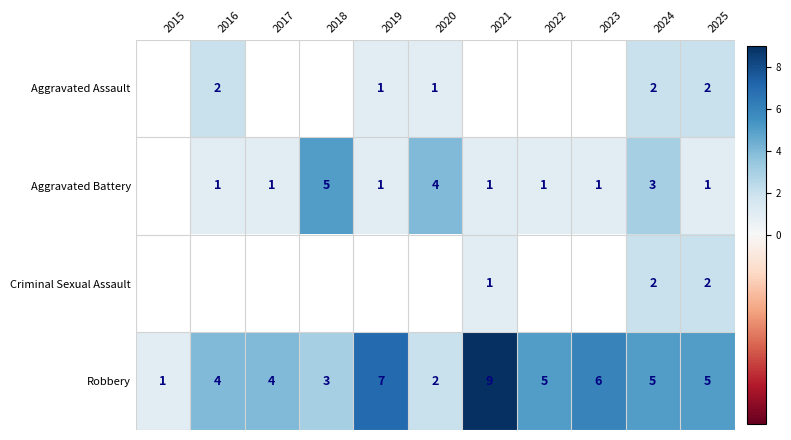

True or false: Robbery has a value of 12.2 at 2021.

False